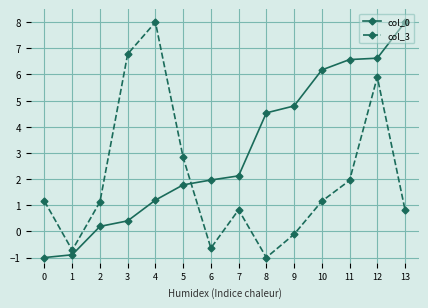

The value of col_0 at 6 is 1.0. True or false?

False